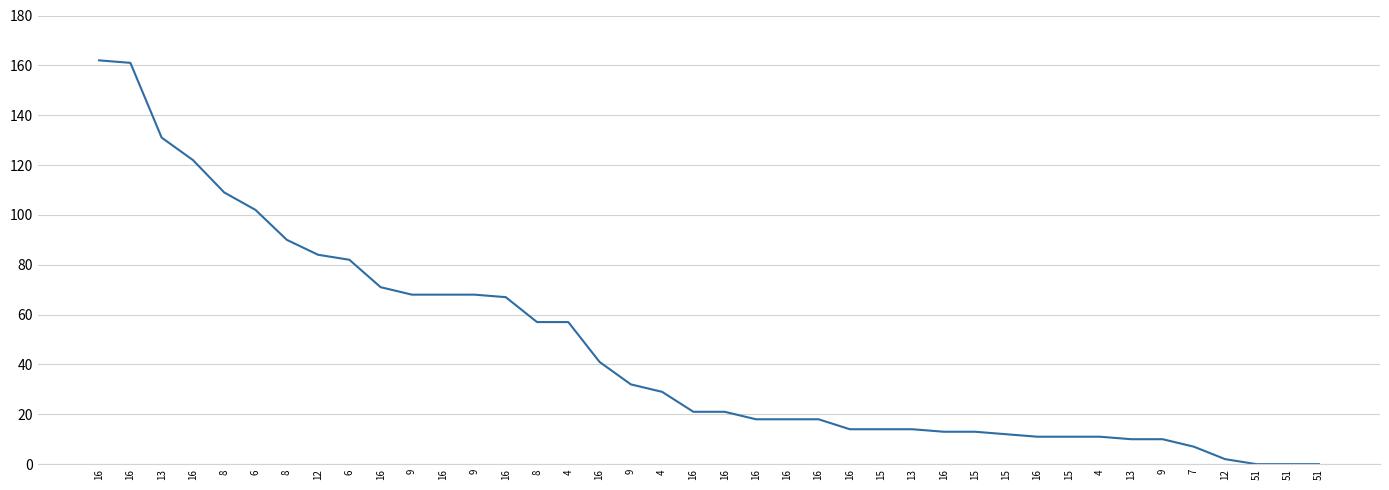

How many lines are shown in the chart?

1